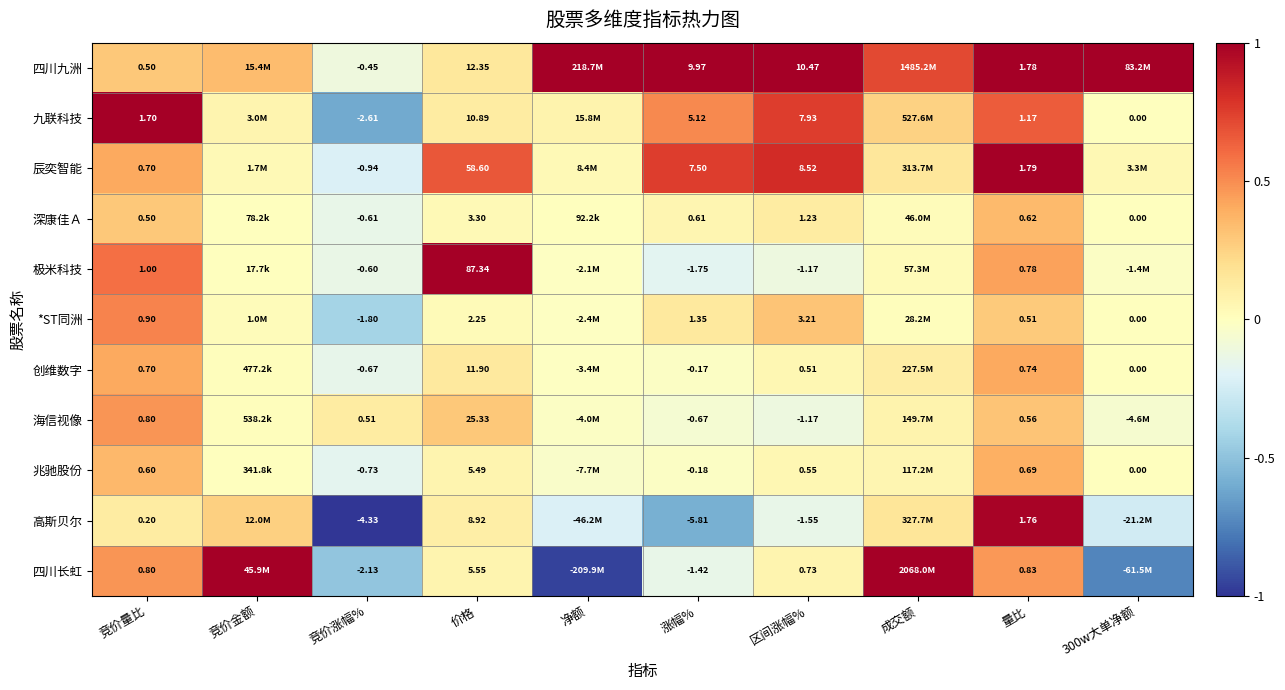

Is the value of *ST同洲 at 价格 greater than the value of 深康佳Ａ at 竞价涨幅%?

Yes